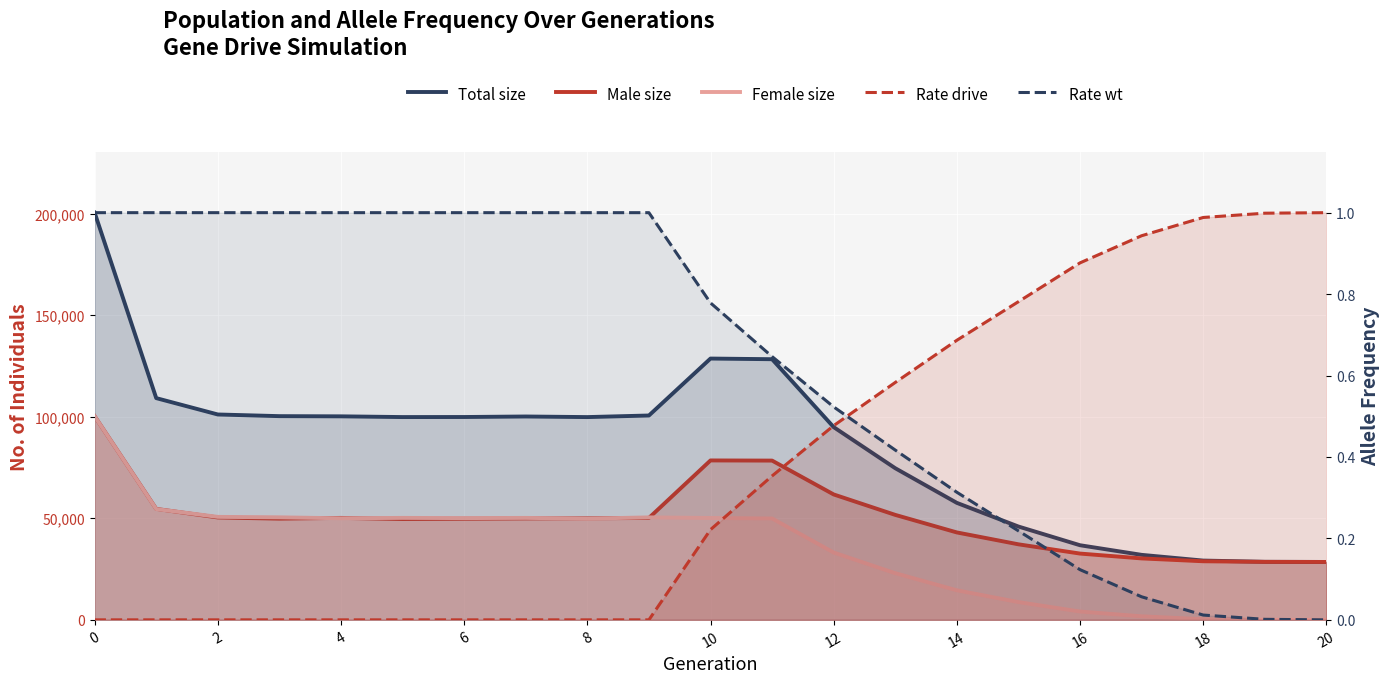

How many values in the Male size series exceed 49918?

10